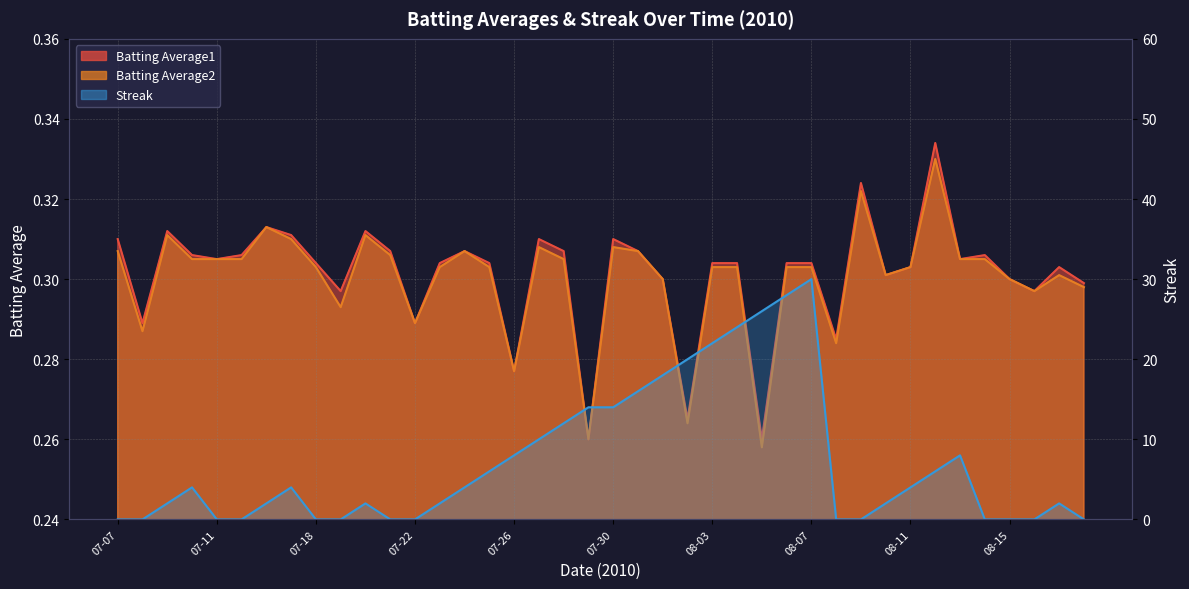

What is the highest value of the Batting Average1 series?

0.3